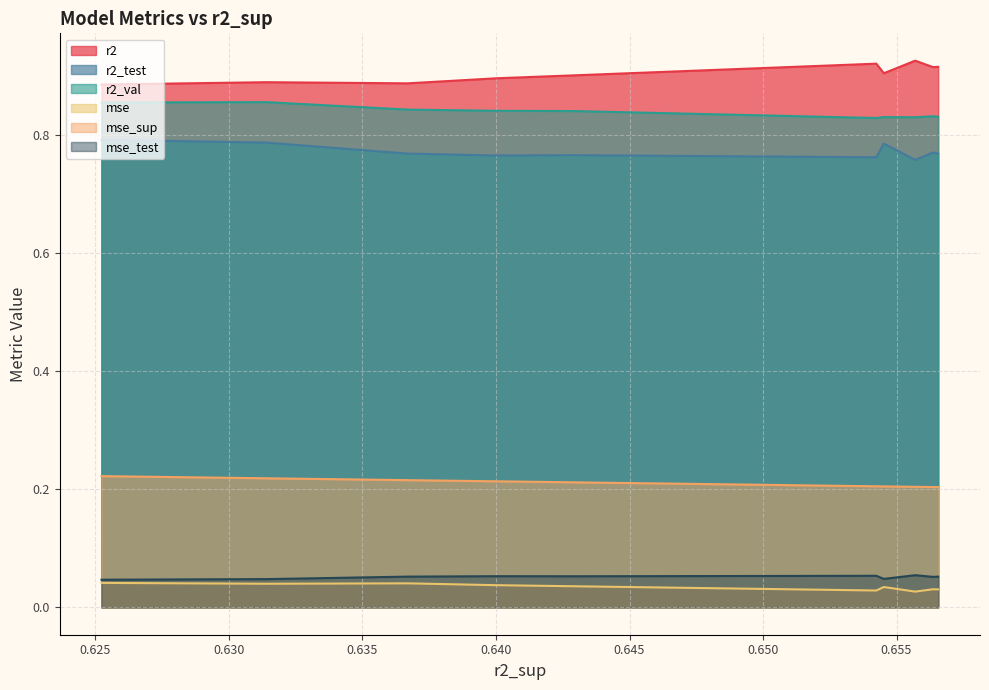

True or false: r2 and mse cross at least once.

False